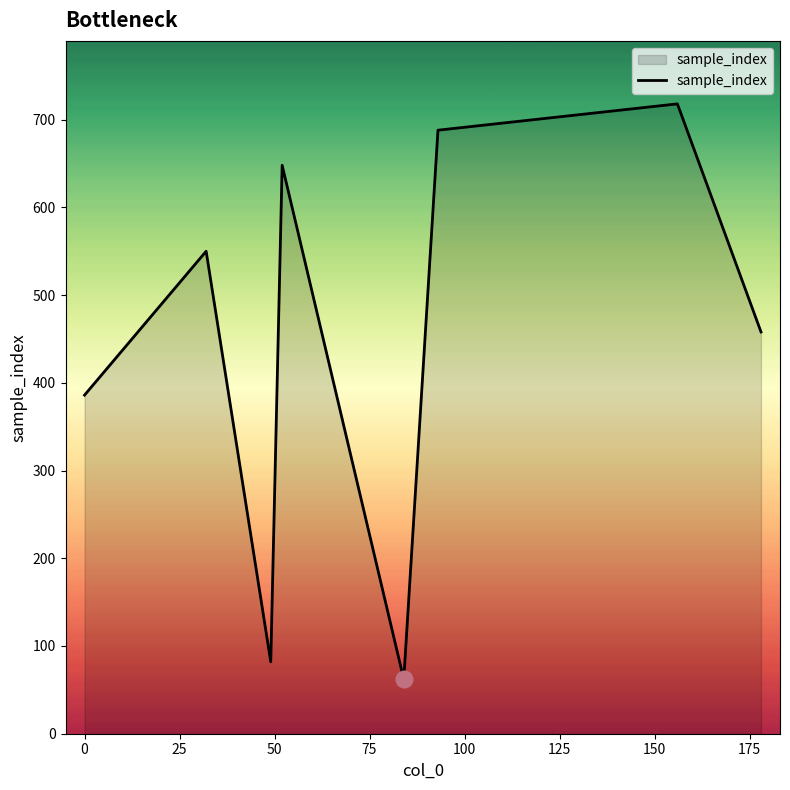

What is the average value?

449